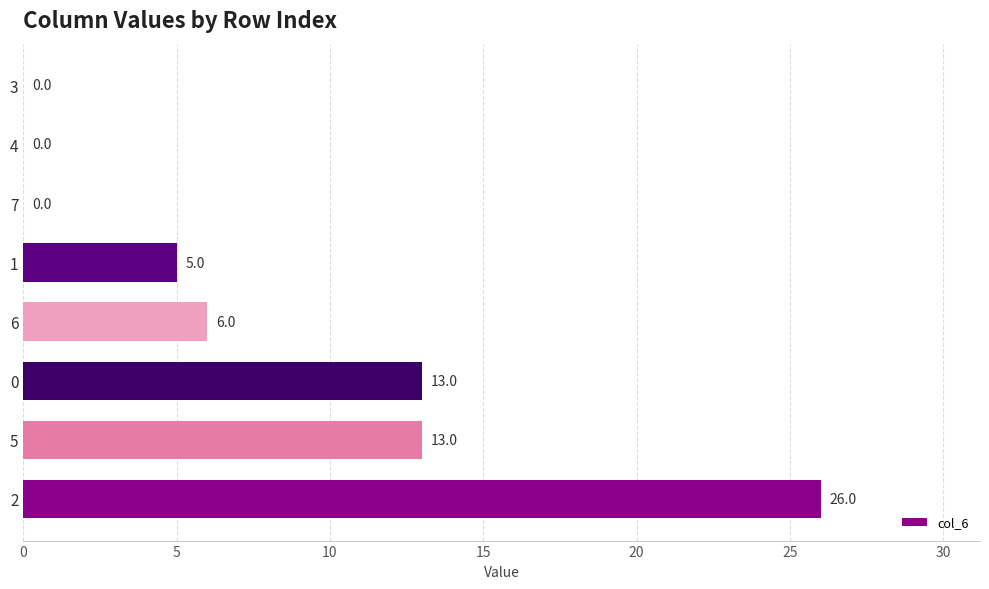

How many positive values are there?

5